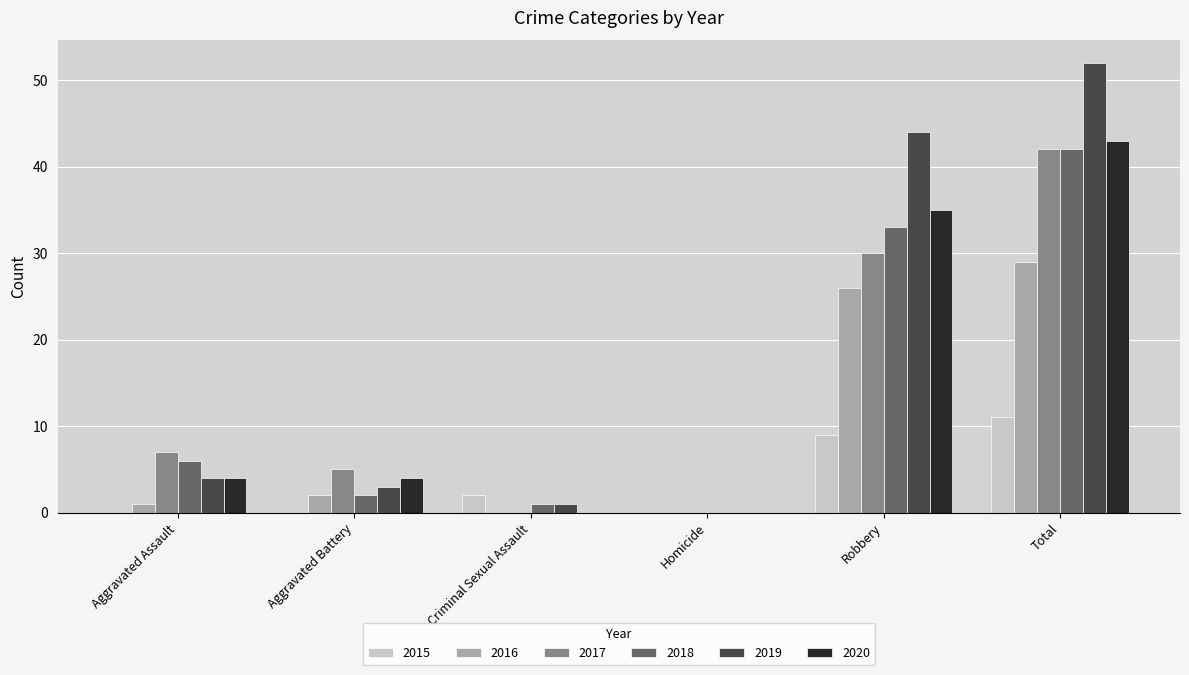

Which series has the largest range (max minus min)?

2019